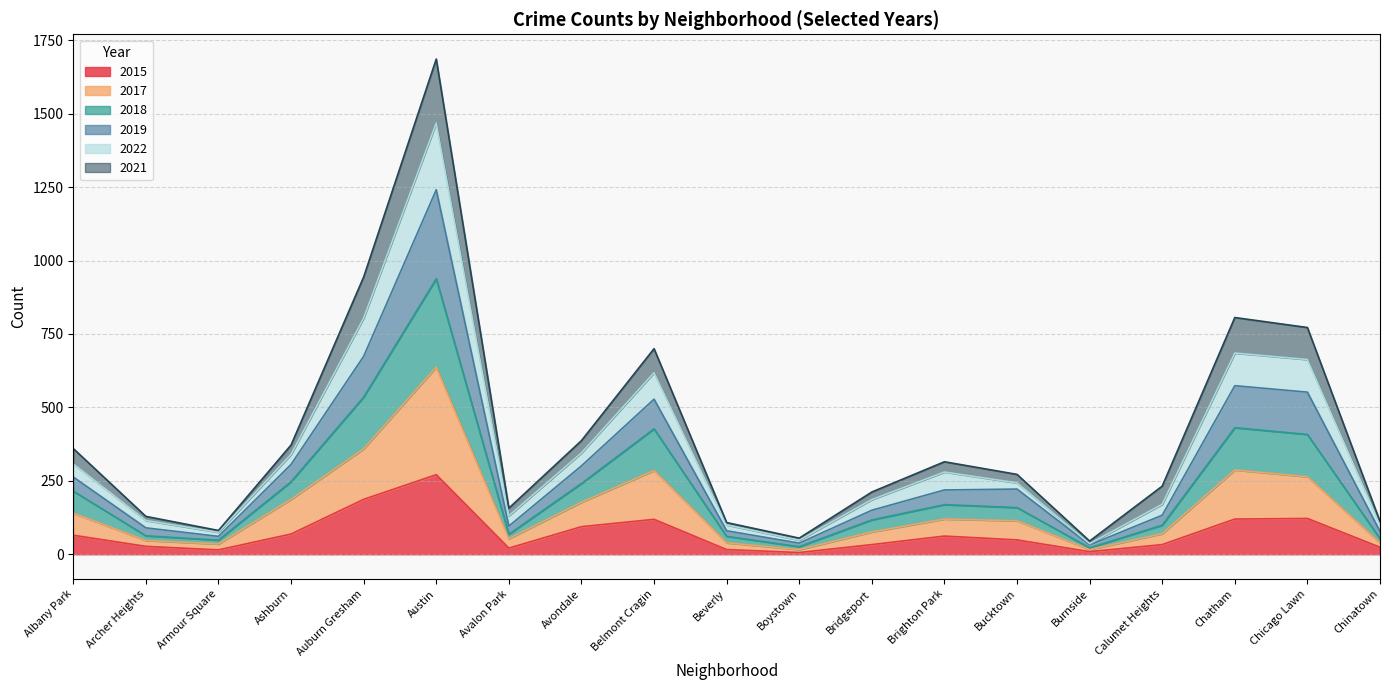

True or false: 2015 and 2019 intersect in this chart.

False